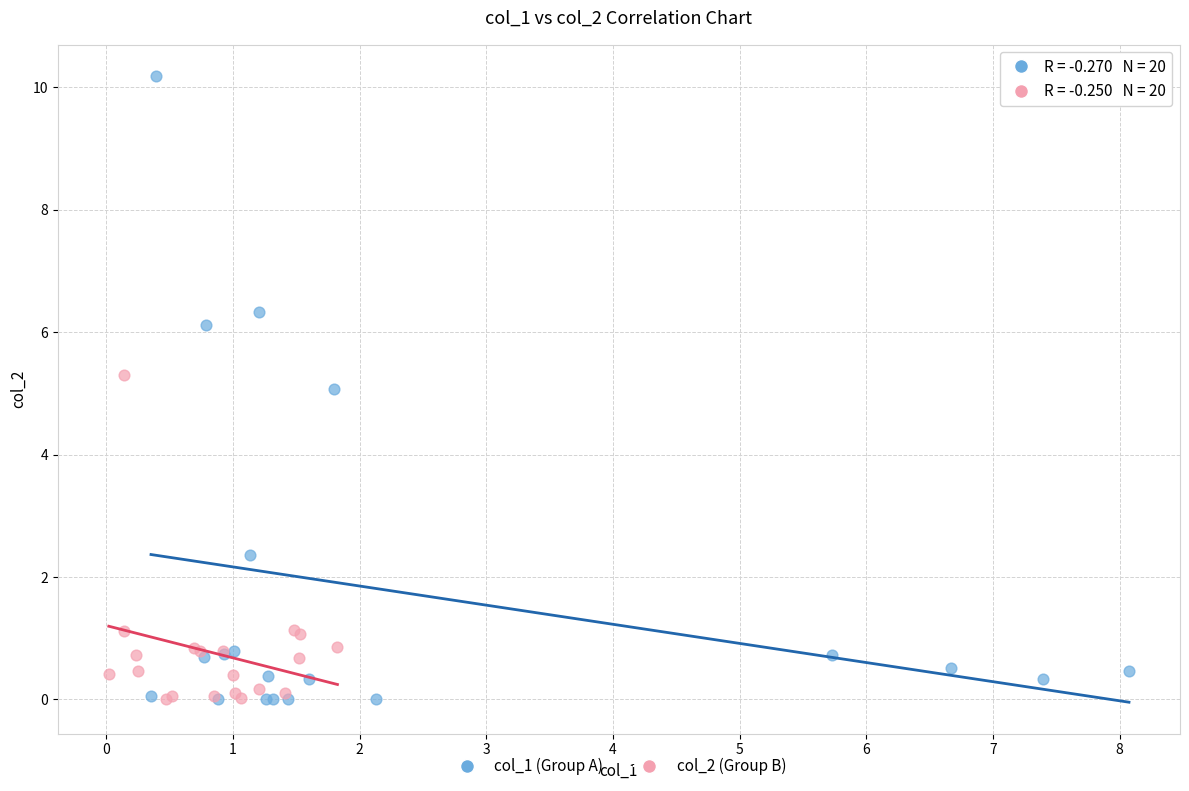

What are all the series names shown in the legend?

col_1 (Group A), col_2 (Group B)